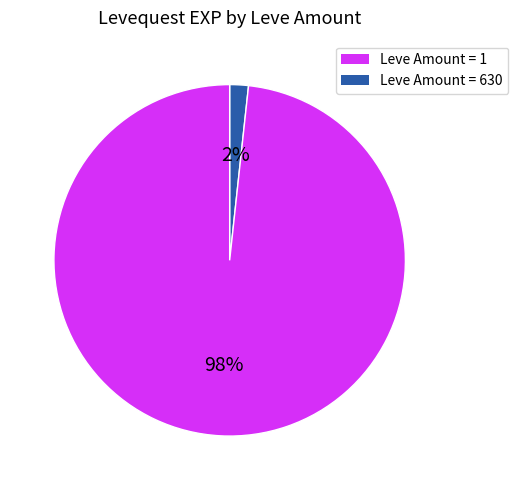

Is there a majority slice in this chart?

Yes